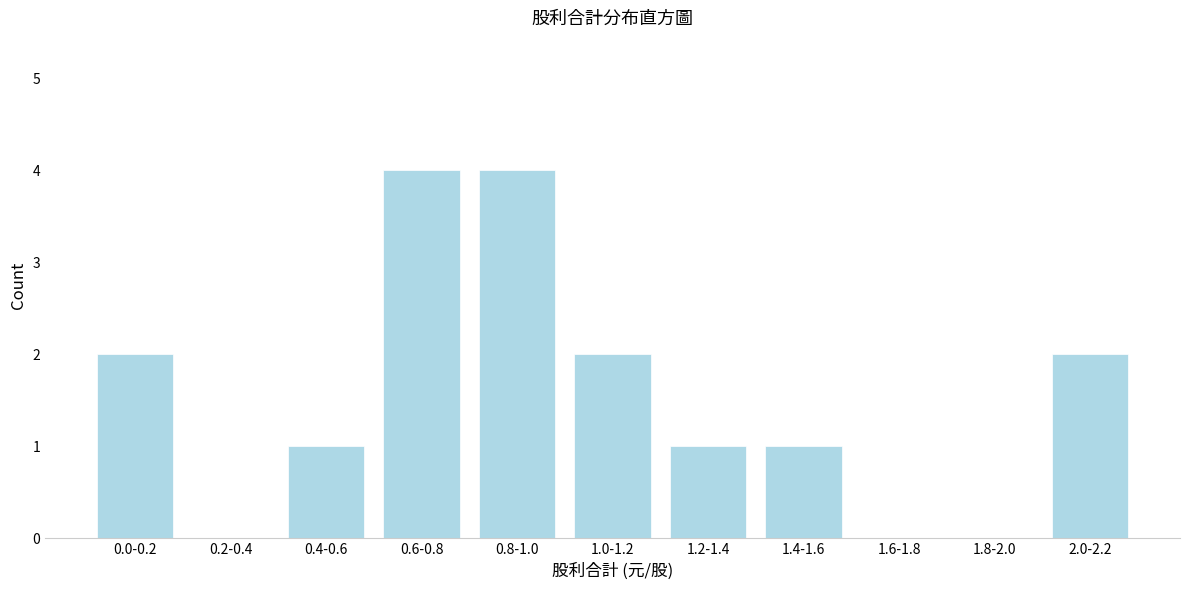

Reading left to right, extract all data points from this chart.

0.0-0.2=2	0.2-0.4=0	0.4-0.6=1	0.6-0.8=4	0.8-1.0=4	1.0-1.2=2	1.2-1.4=1	1.4-1.6=1	1.6-1.8=0	1.8-2.0=0	2.0-2.2=2